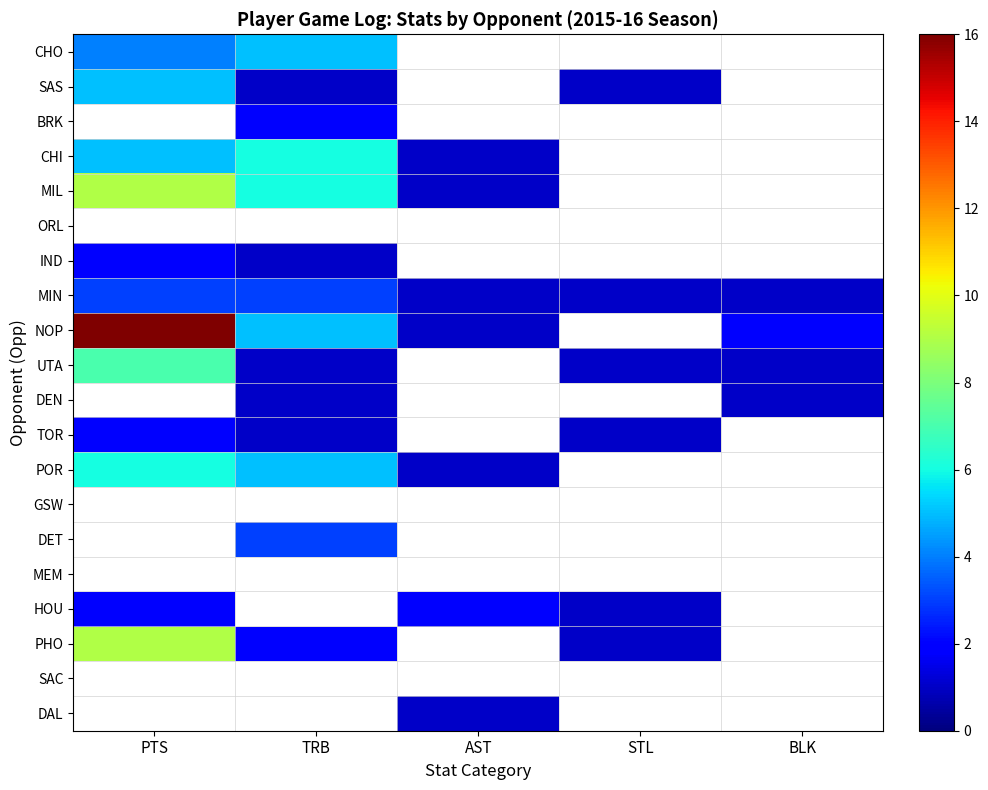

How many values in the UTA series exceed 1?

1